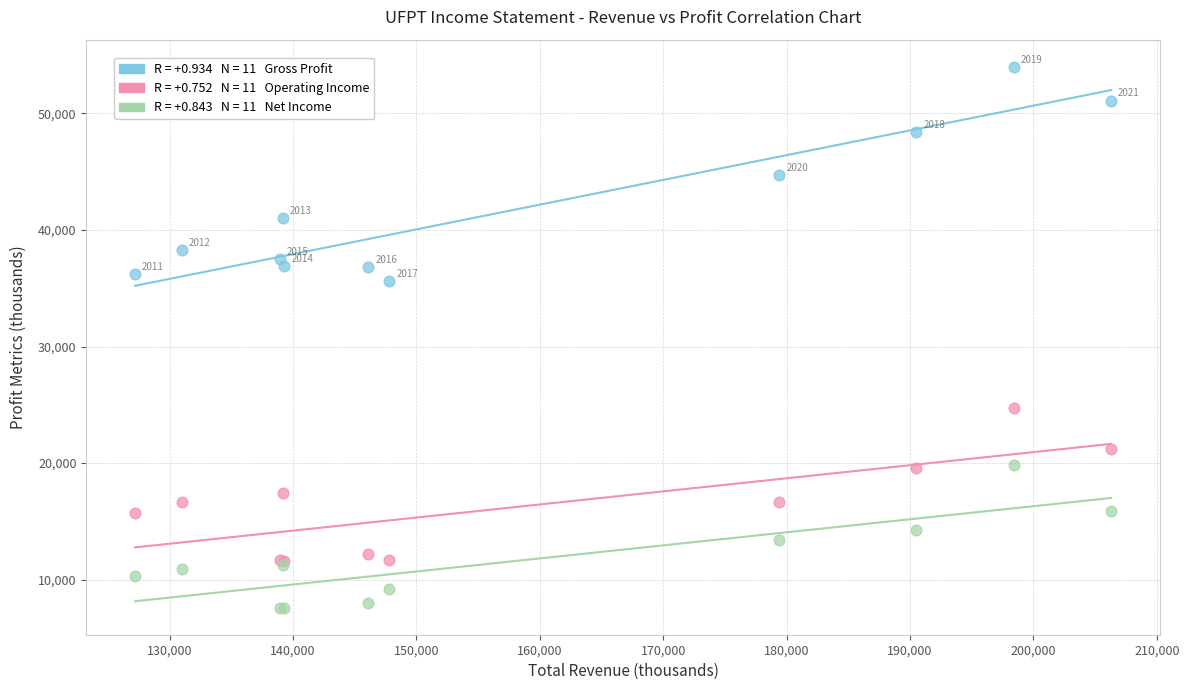

Across all series, what Y value is closest to 30800?

35600